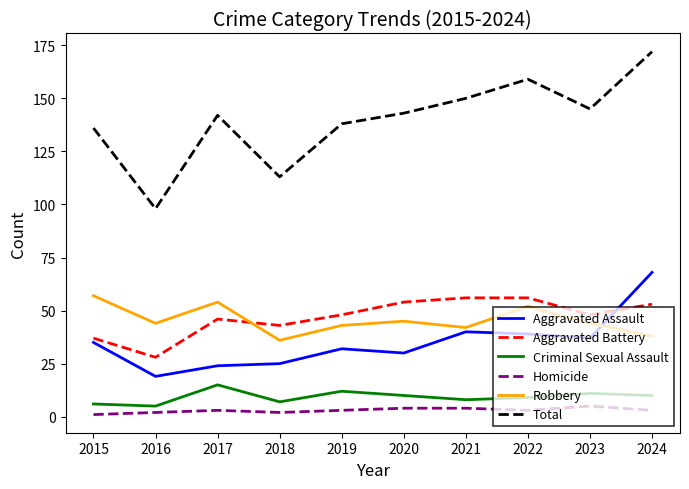

The Robbery series shows 44 at 2023. True or false?

True